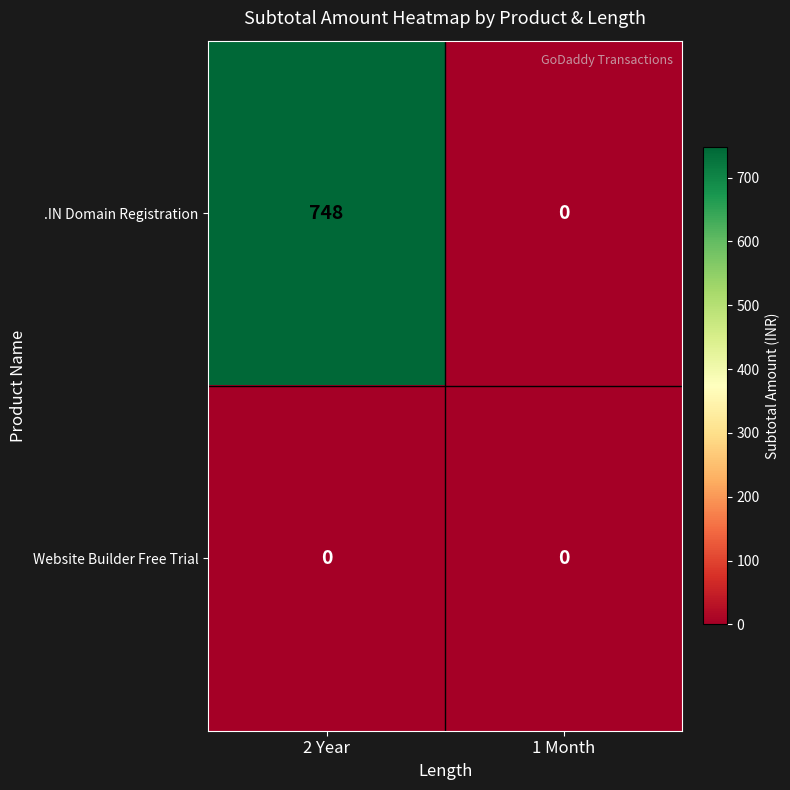

Reading left to right, what are all the values shown in this chart?

.IN Domain Registration: 748	0
Website Builder Free Trial: 0	0